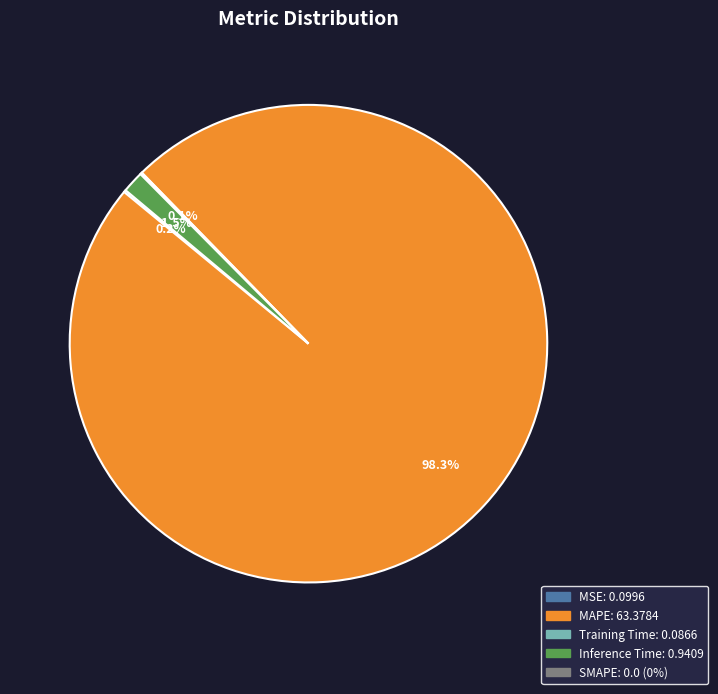

Is there a majority slice in this chart?

Yes